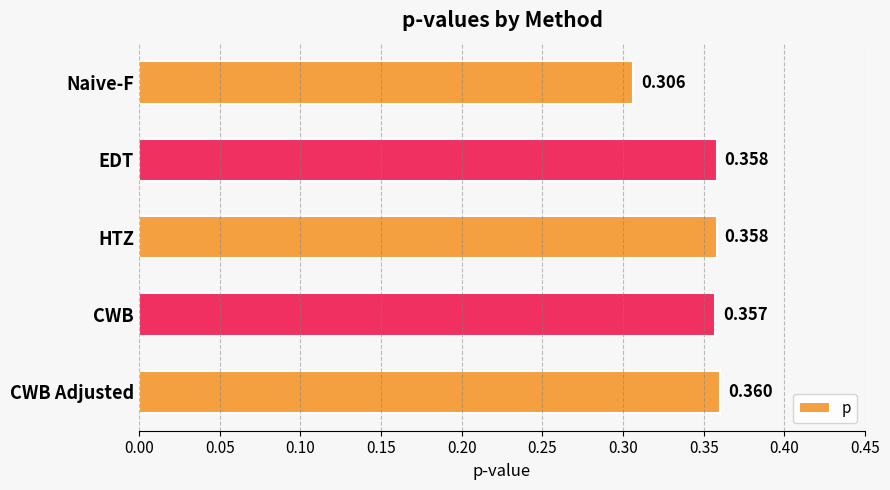

Does the chart contain any negative values?

No